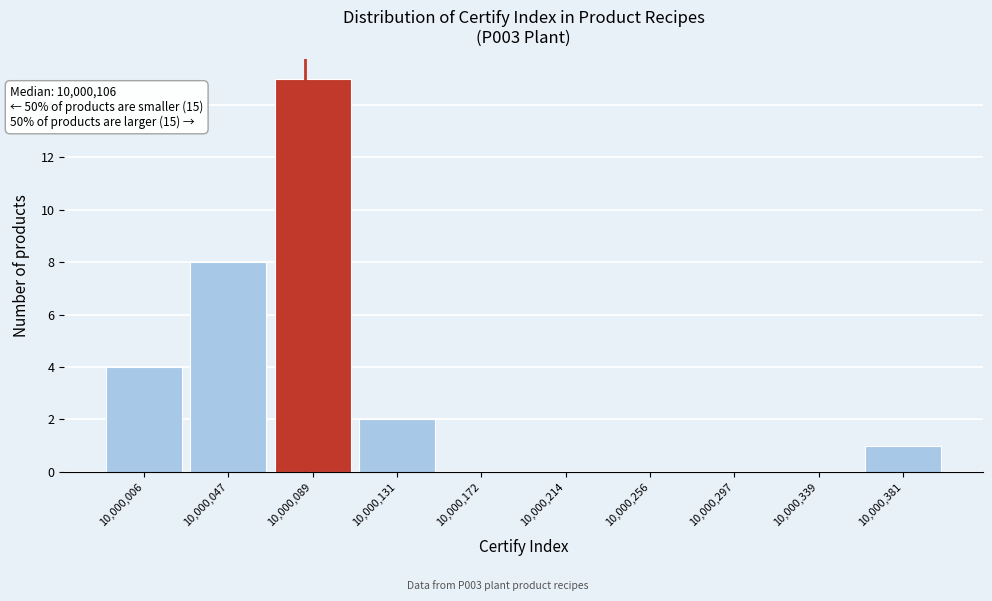

Reading left to right, what are all the values shown in this chart?

10,000,006=4	10,000,047=8	10,000,089=15	10,000,131=2	10,000,172=0	10,000,214=0	10,000,256=0	10,000,297=0	10,000,339=0	10,000,381=1